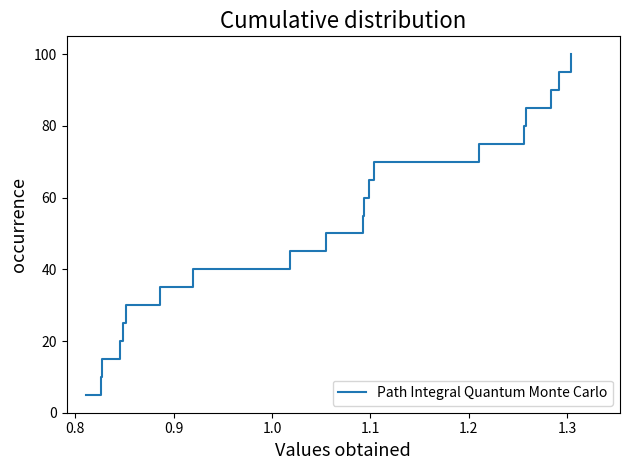

Is this an area chart (filled region under the line)?

No